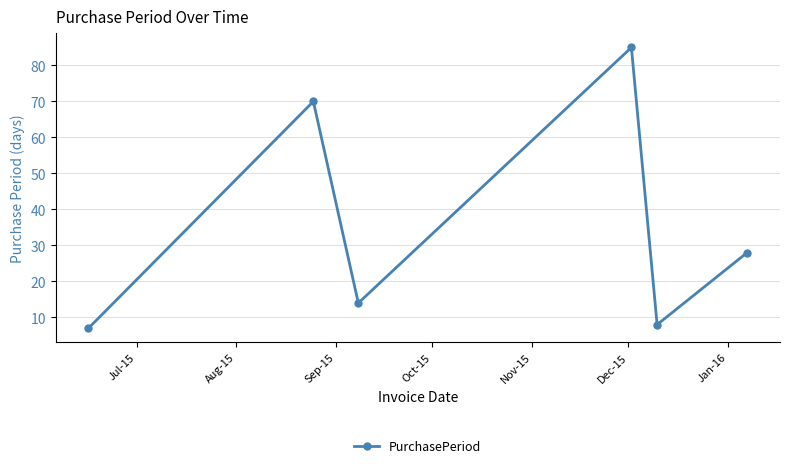

What is the minimum value shown in the chart?

7